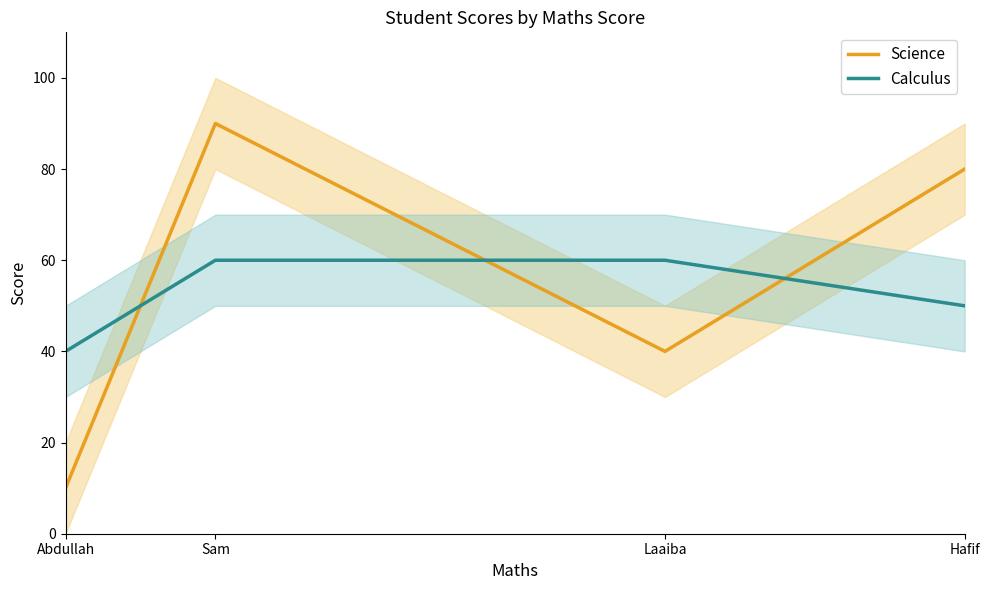

What are all the series names shown in the legend?

Science, Calculus